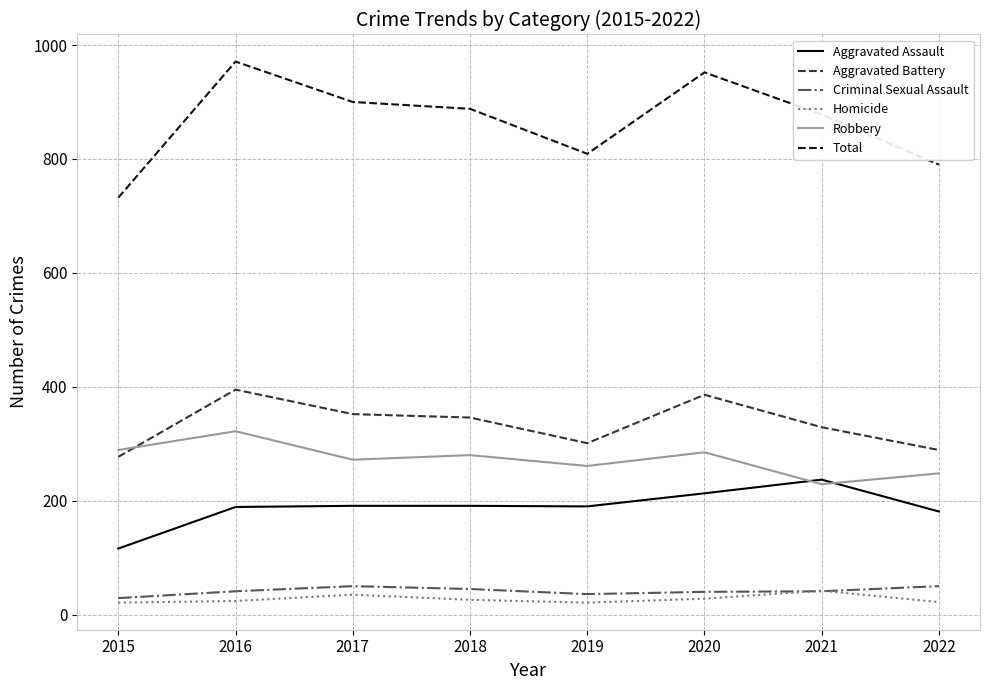

True or false: Aggravated Battery and Aggravated Assault cross at least once.

False